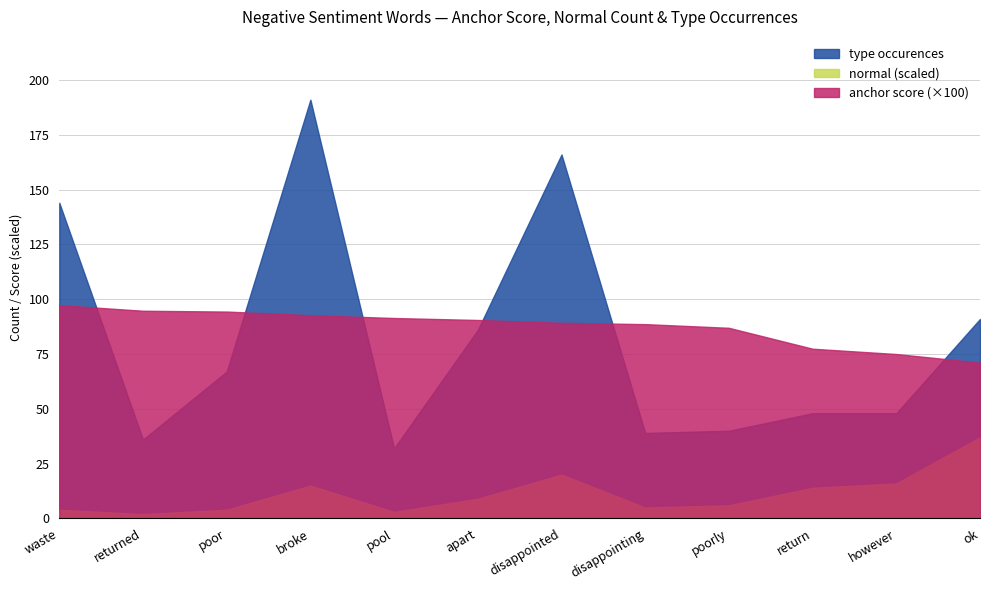

True or false: anchor score has more than 1 points higher than both neighbors.

False